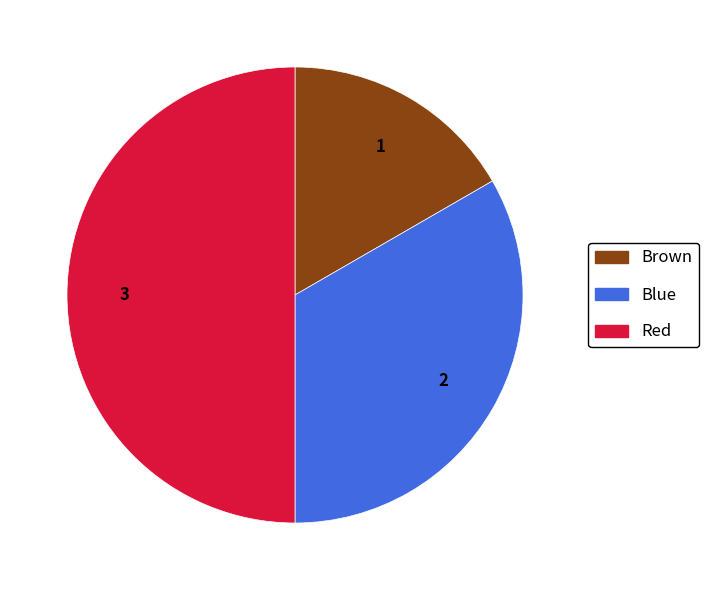

Does Blue account for over 50% of the chart?

No